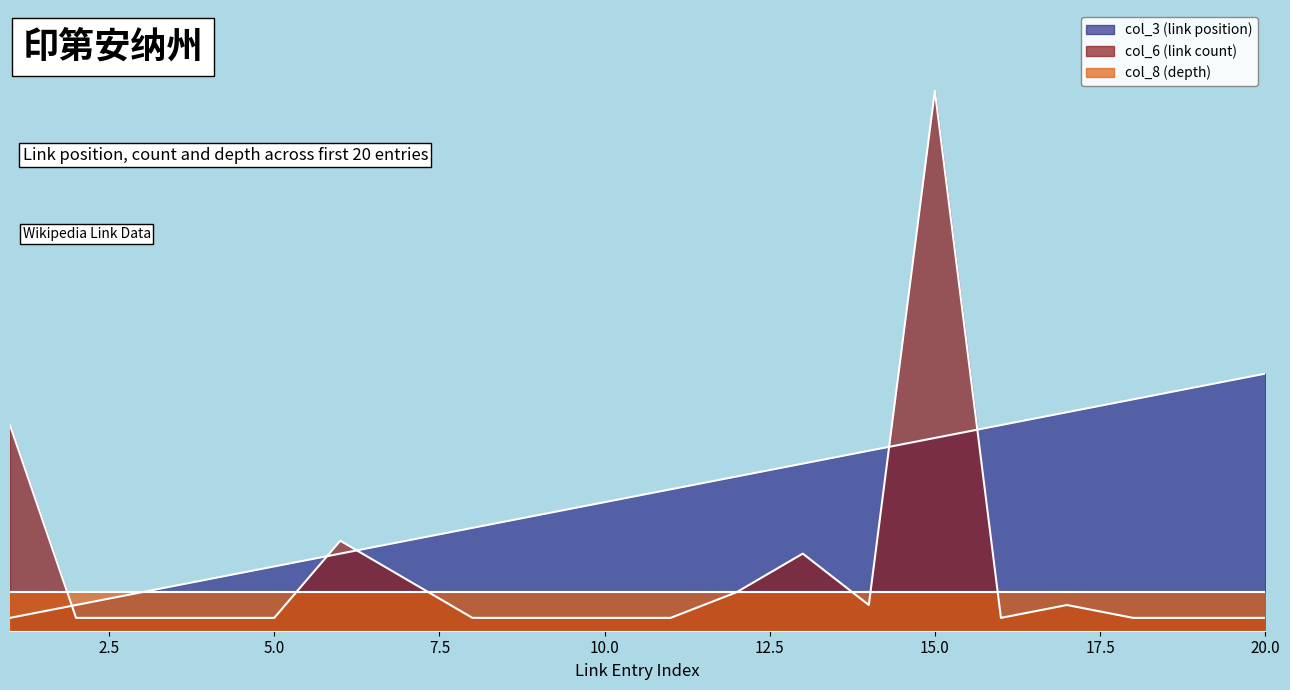

What is the spread (max minus min) of values at 18?

17